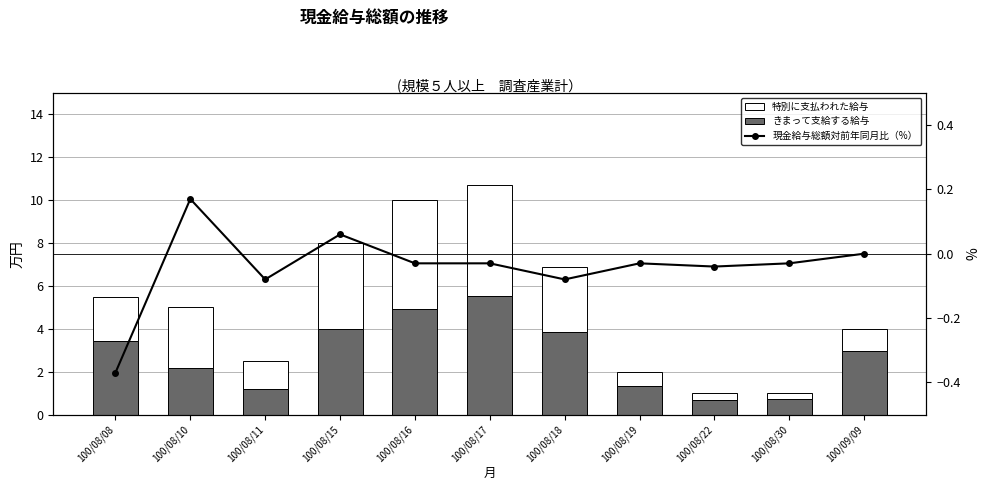

Where does the 現金給与総額対前年同月比（%） series first go above 0?

100/08/10